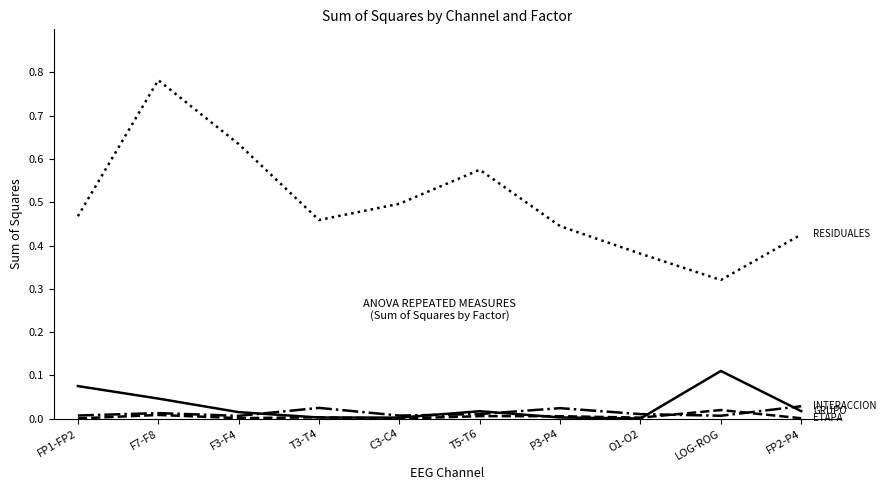

At which category is the sum across all series the highest?

F7-F8